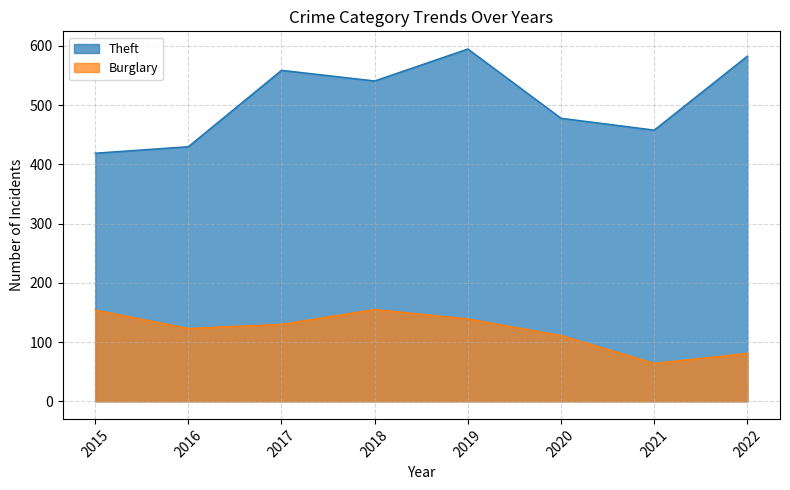

How many lines are shown in the chart?

2